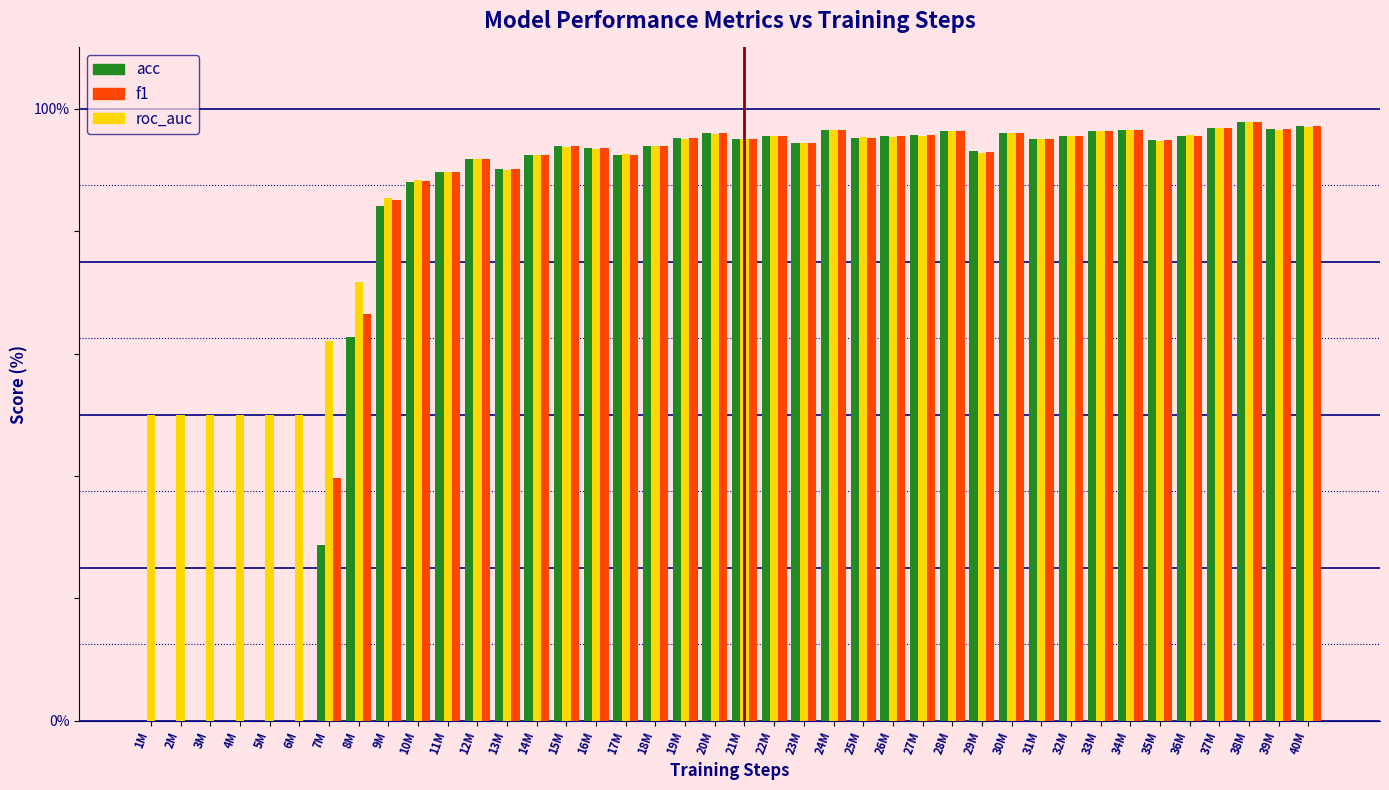

Is it true that roc_auc equals 95.0 at 21M?

True